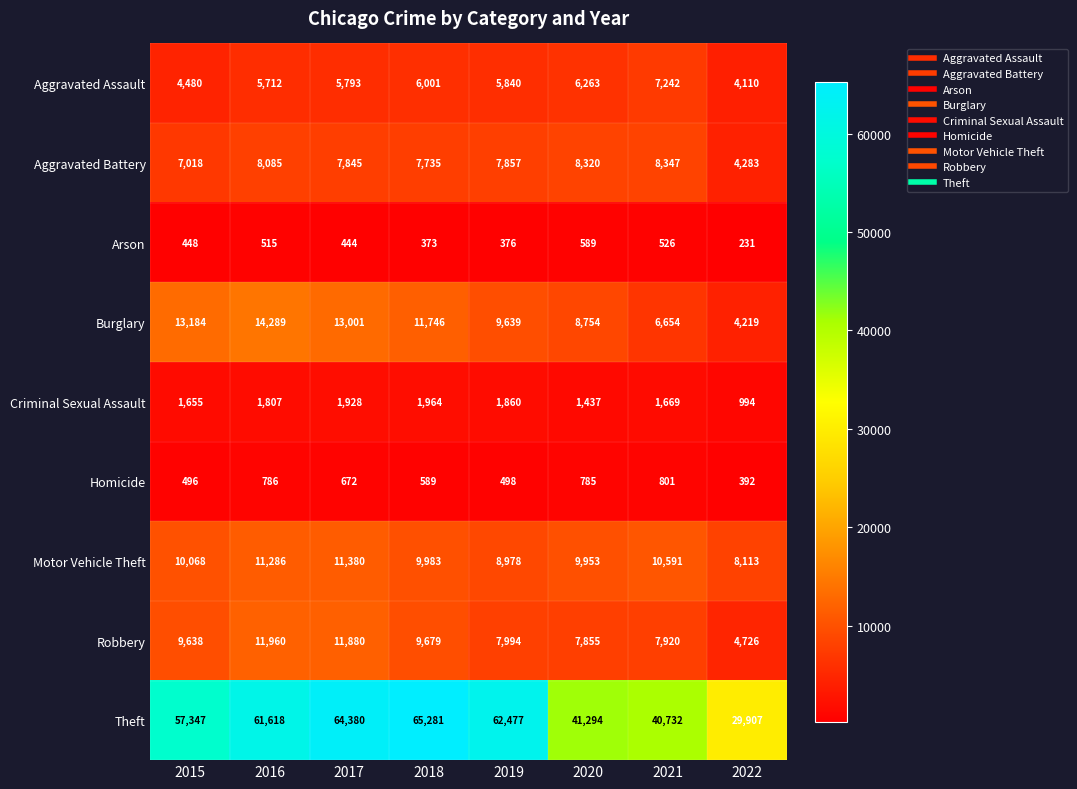

Rank the series by their maximum value, from lowest to highest.

Arson, Homicide, Criminal Sexual Assault, Aggravated Assault, Aggravated Battery, Motor Vehicle Theft, Robbery, Burglary, Theft